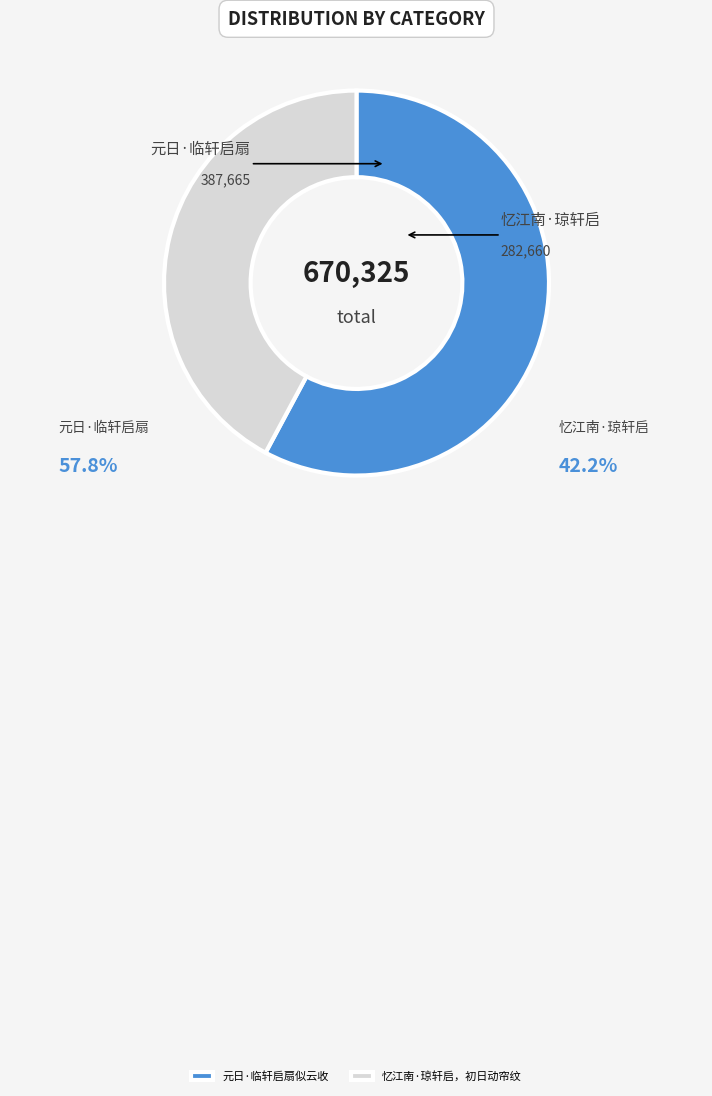

Rank the categories by value from highest to lowest.

元日·临轩启扇似云收, 忆江南·琼轩启，初日动帘纹